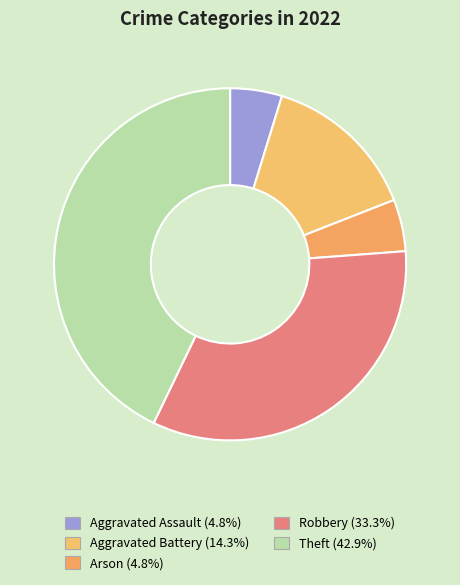

The Robbery slice represents 33% of the pie. True or false?

True